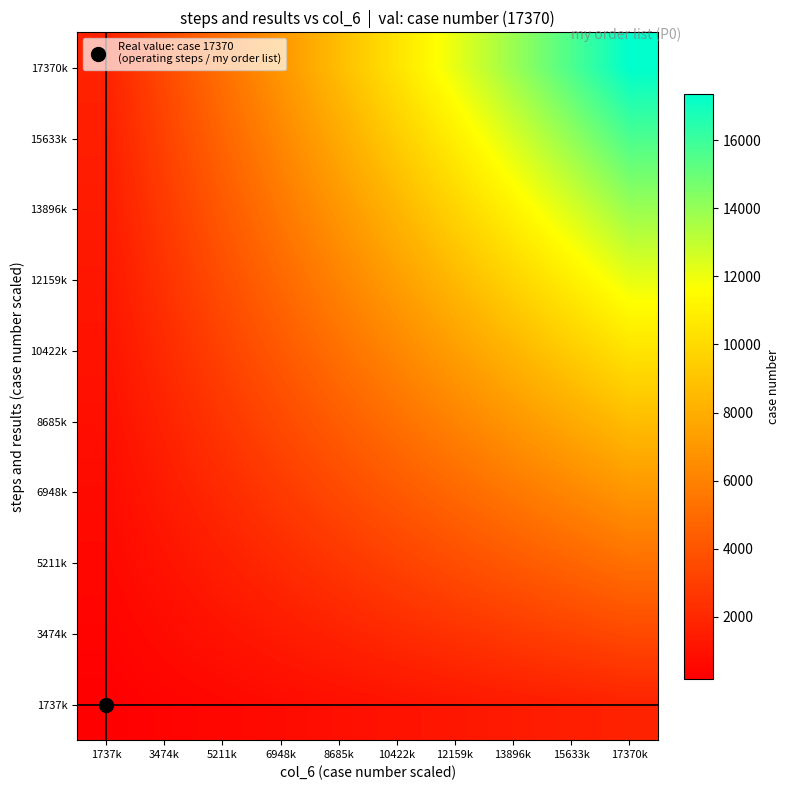

What is the maximum value shown in the chart?

17370.0